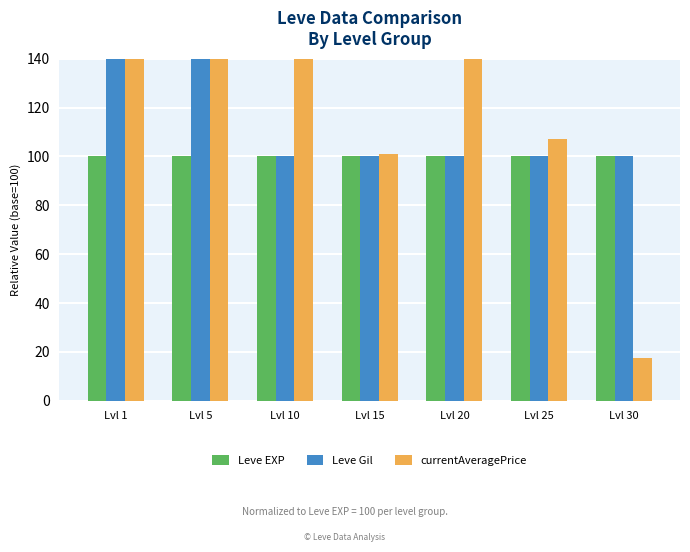

Which has a higher value, Lvl 15 or Lvl 30?

Lvl 15